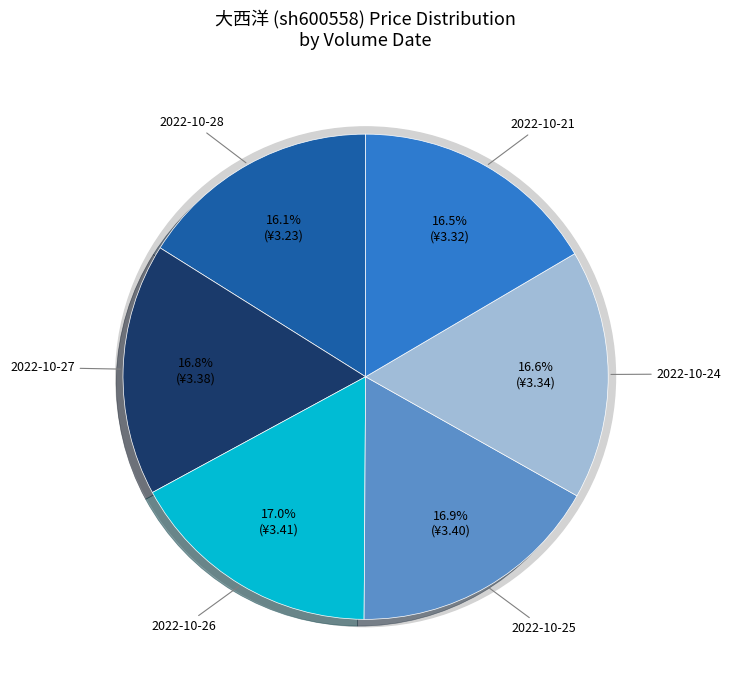

To the nearest percent, what percentage of the pie is 2022-10-25 (130100)?

17%